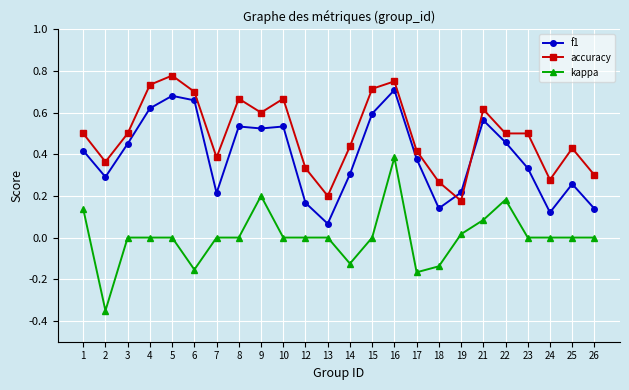

List the series in order of their overall mean, lowest first.

kappa, f1, accuracy